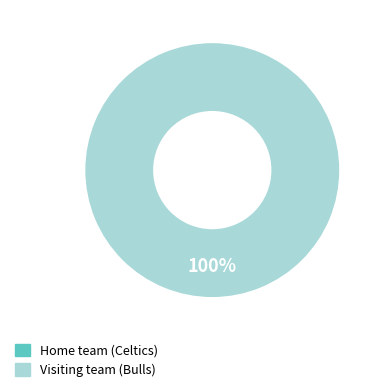

The Visiting team (Bulls) slice represents 100% of the pie. True or false?

True